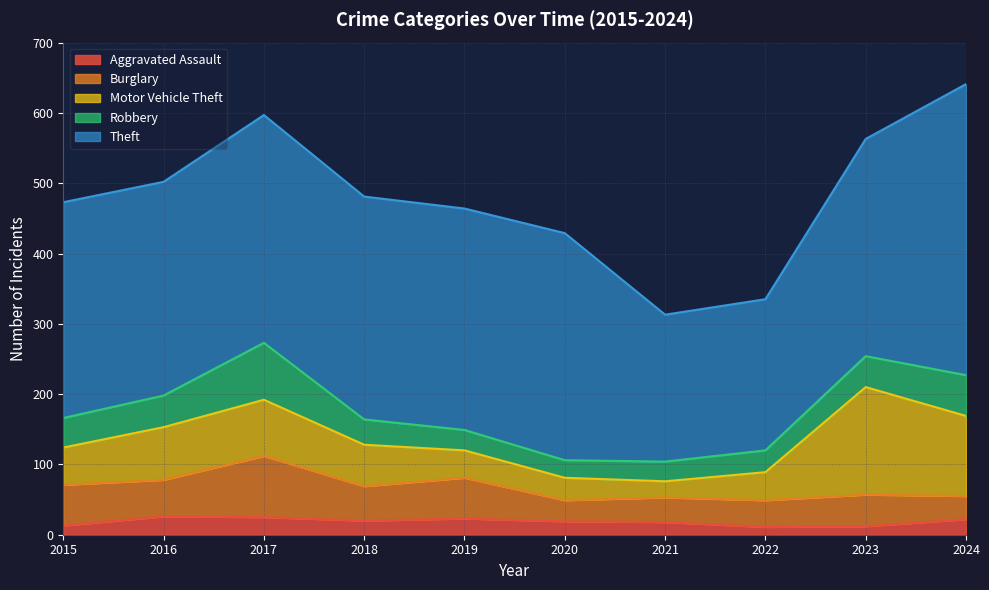

Is it true that Theft equals 162 at 2017?

False